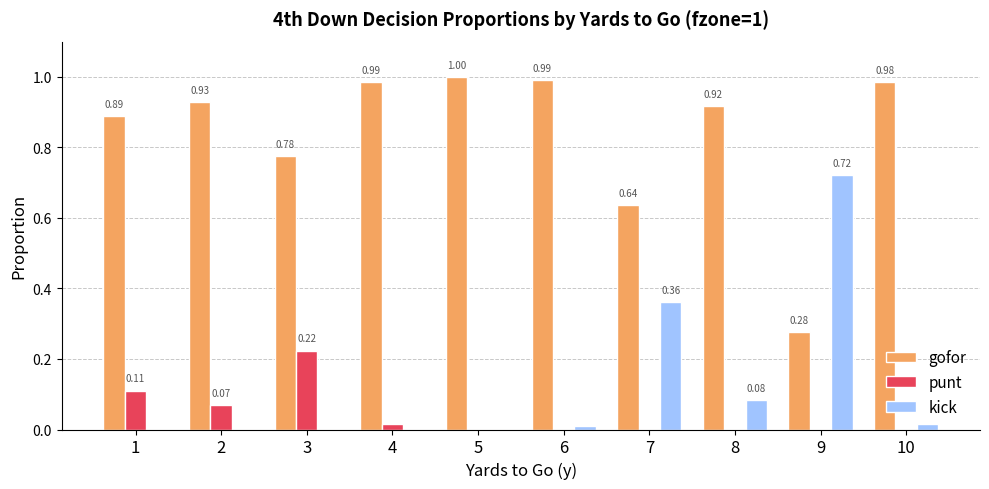

What are all the series names shown in the legend?

gofor, punt, kick